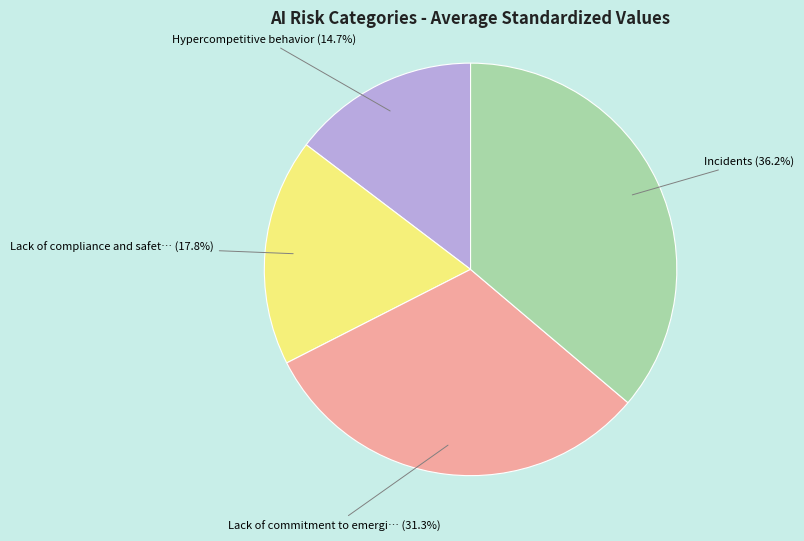

Does any single category account for the majority?

No